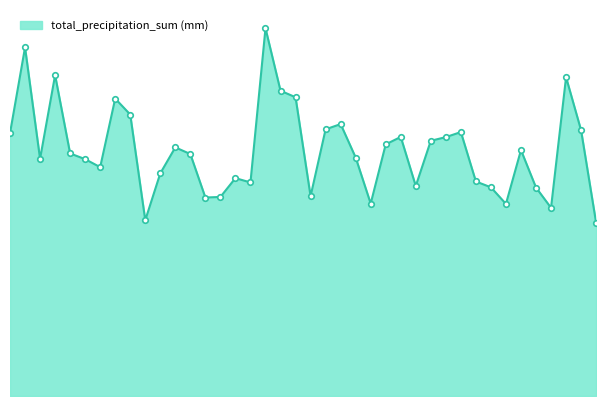

Does the chart display data point markers on the line(s)?

No